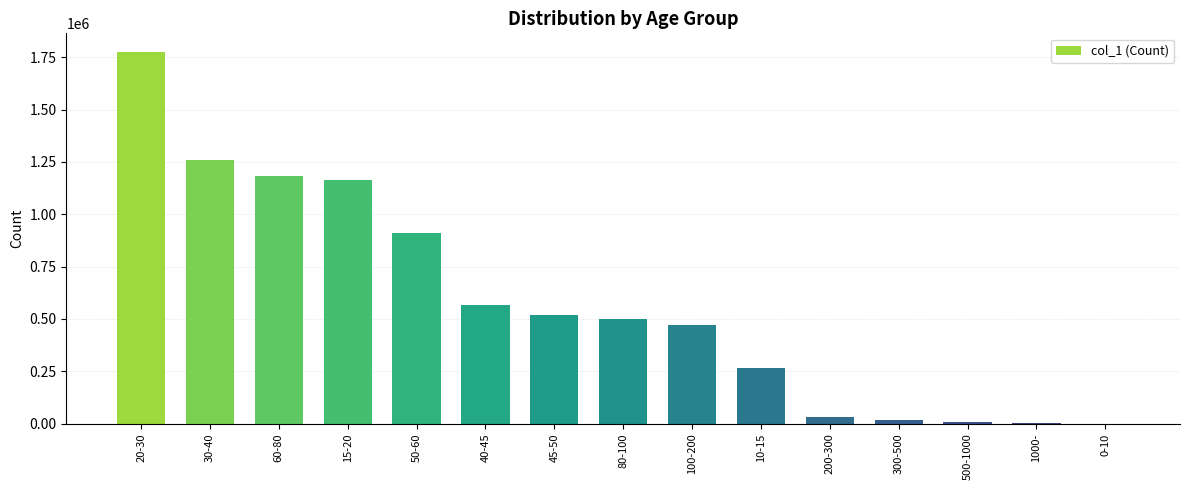

True or false: the data shows 2368323 at 20-30.

False